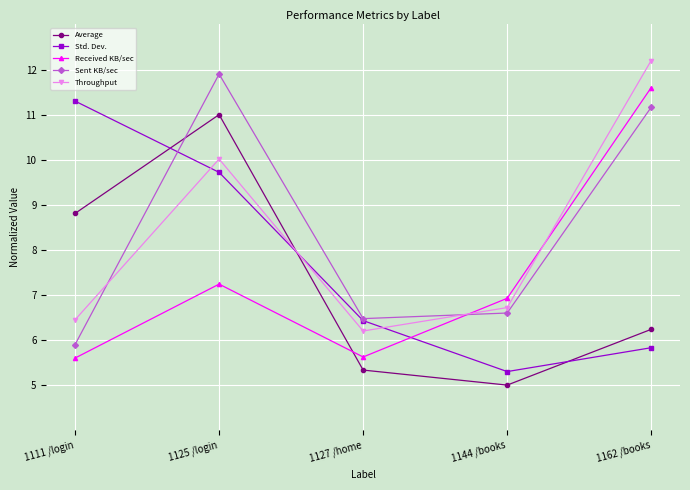

True or false: Throughput has a value of 11.0 at 1111 /login.

False